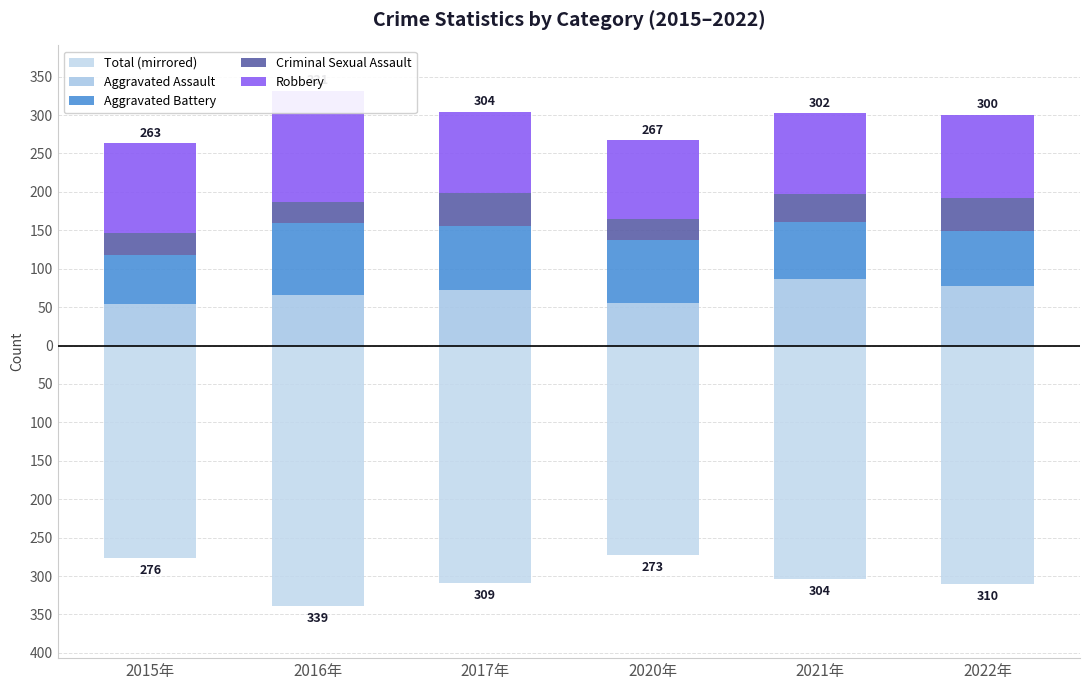

The Aggravated Battery series shows 99 at 2021年. True or false?

False